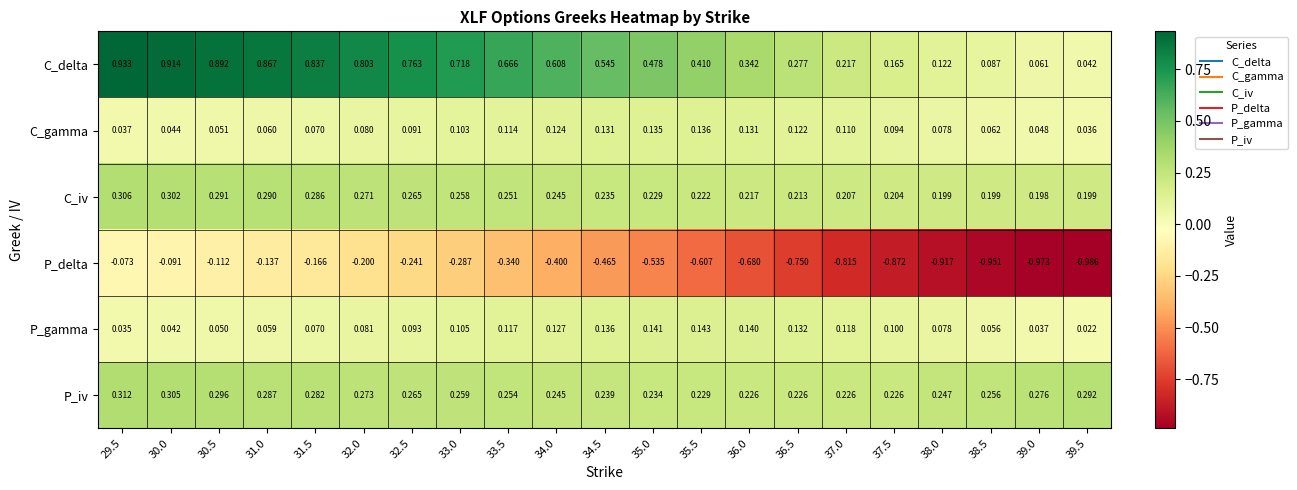

Which label corresponds to the smallest value in the chart?

39.5